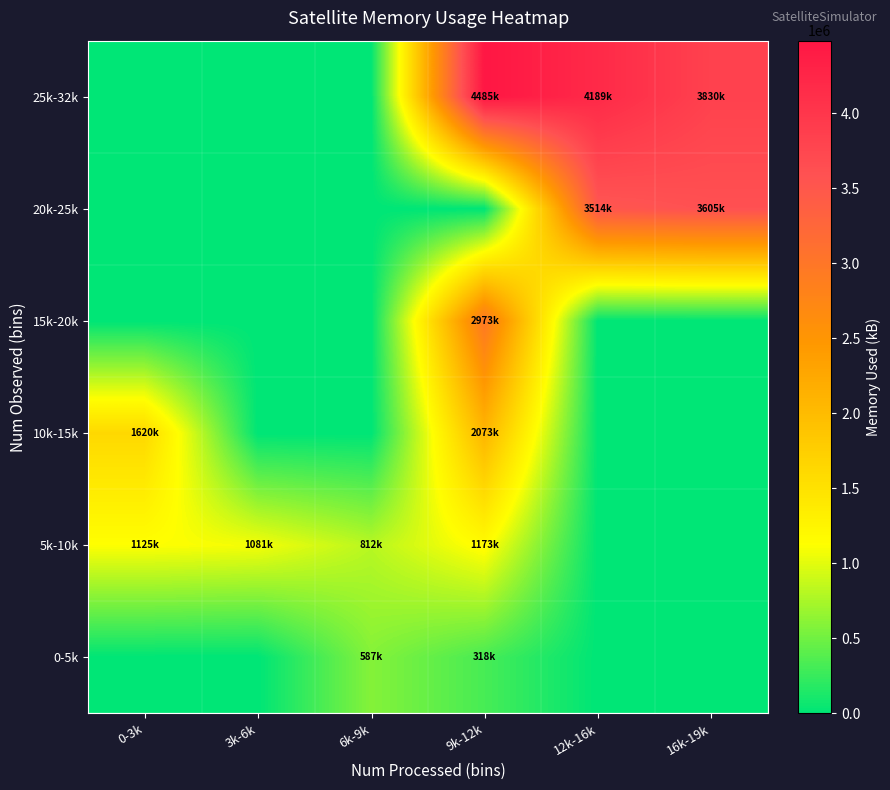

Which has a higher value, 3k-6k or 6k-9k?

6k-9k